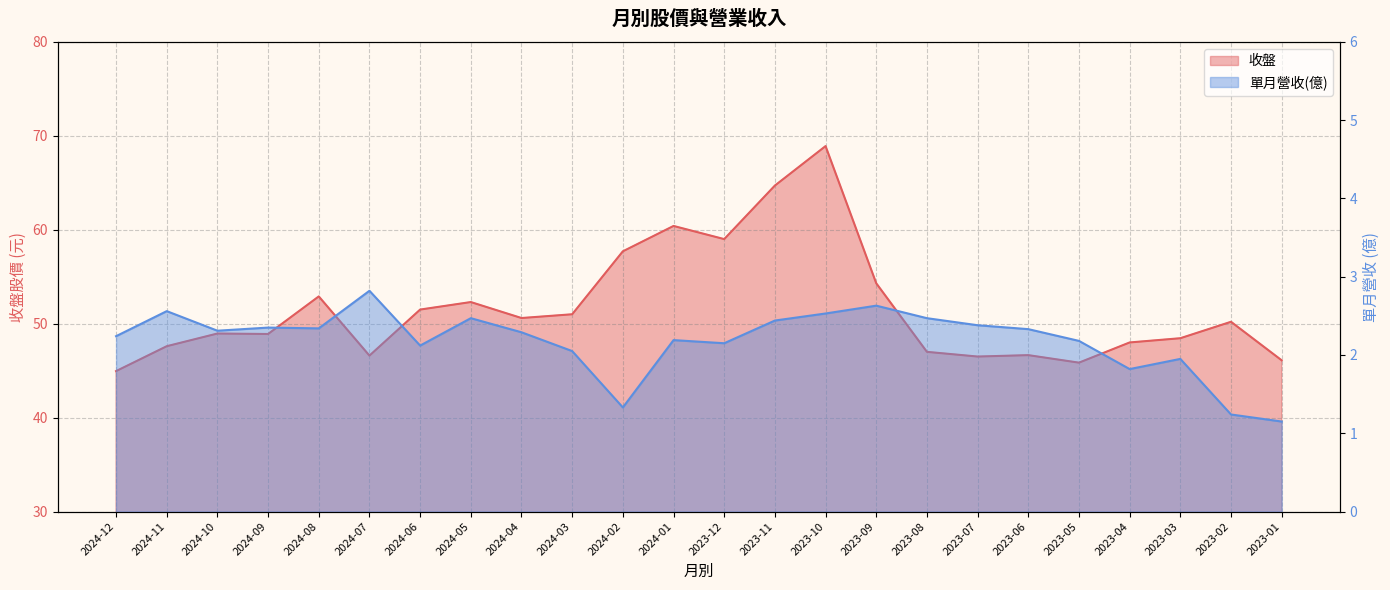

At which label does 單月營收(億) reach its minimum?

2023-01